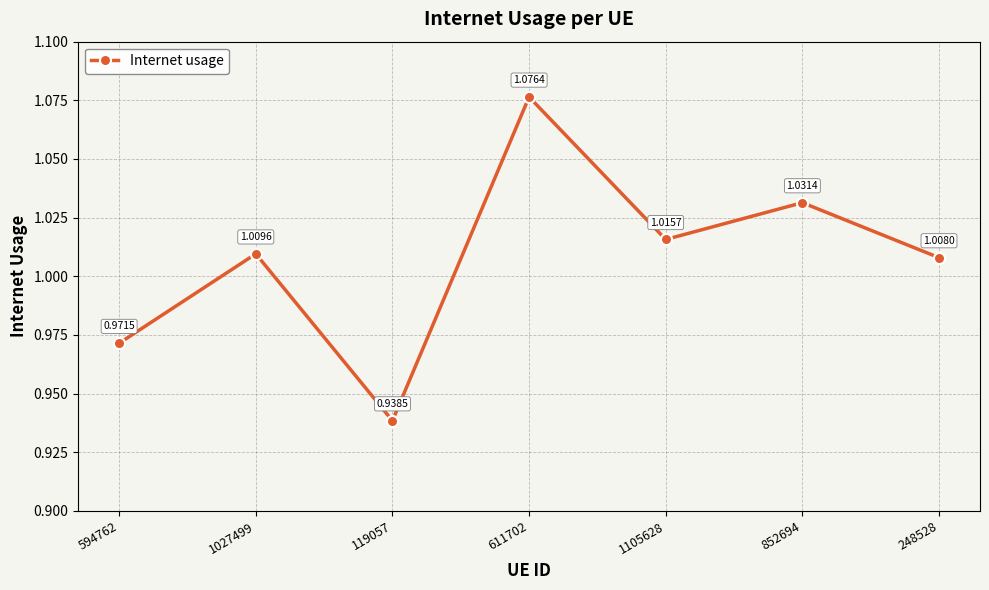

Rank the categories by value from highest to lowest.

611702, 852694, 1105628, 1027499, 248528, 594762, 119057